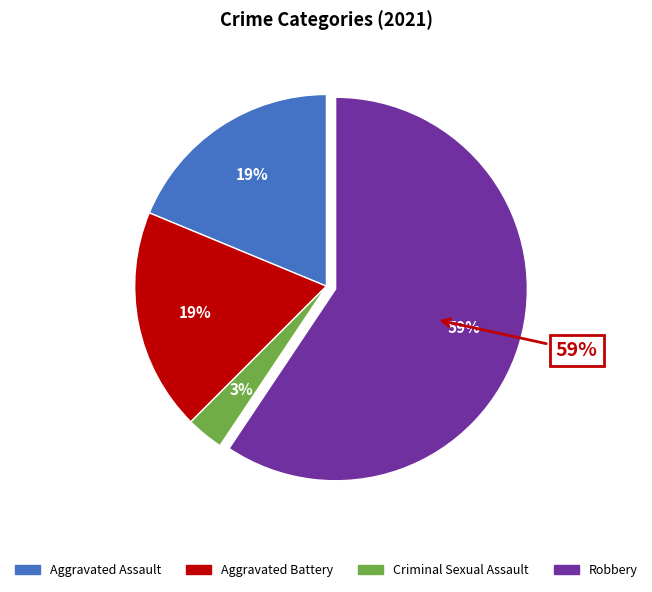

To the nearest percent, what percentage of the pie is Aggravated Assault?

19%